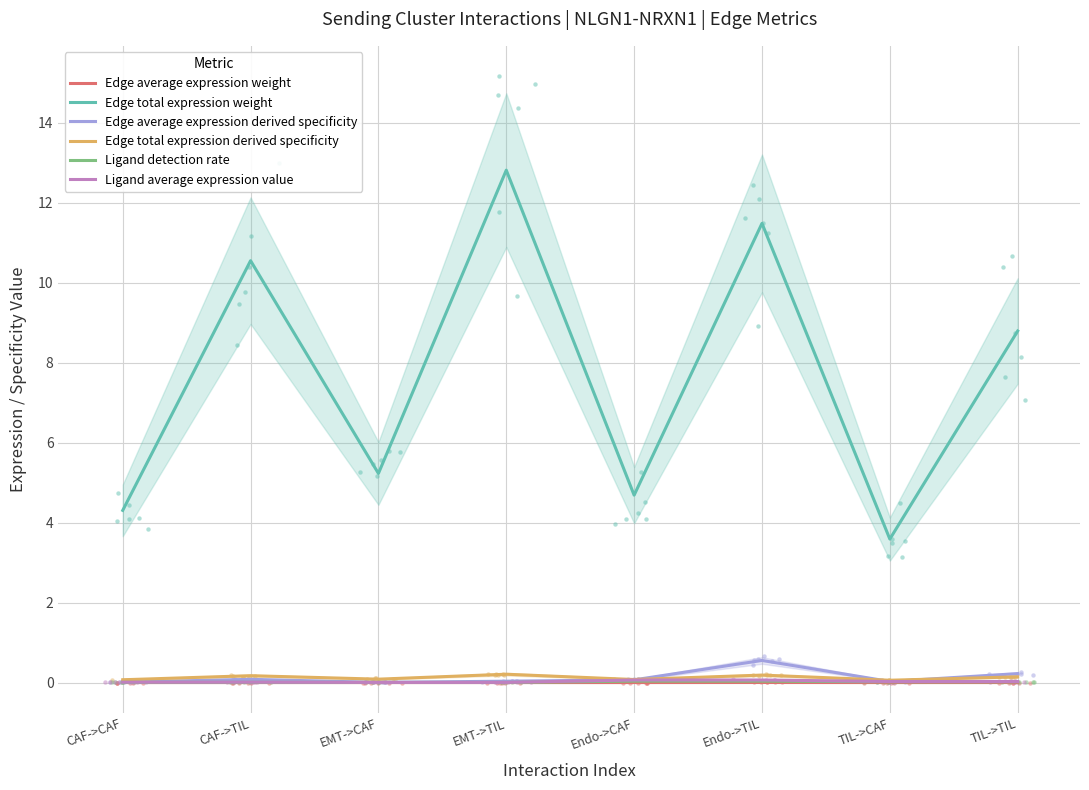

At how many categories does at least one series exceed 3?

8